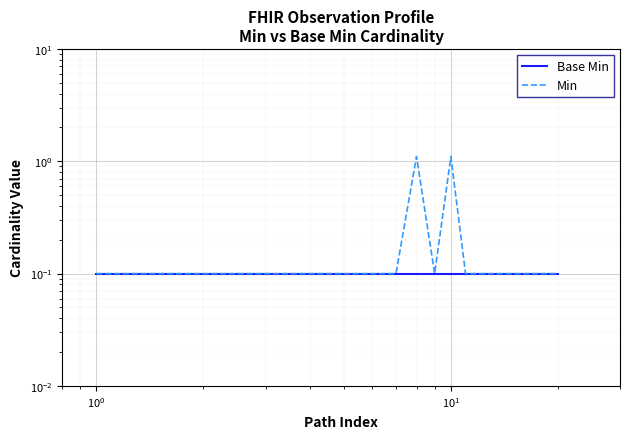

How many series are shown in this chart?

2